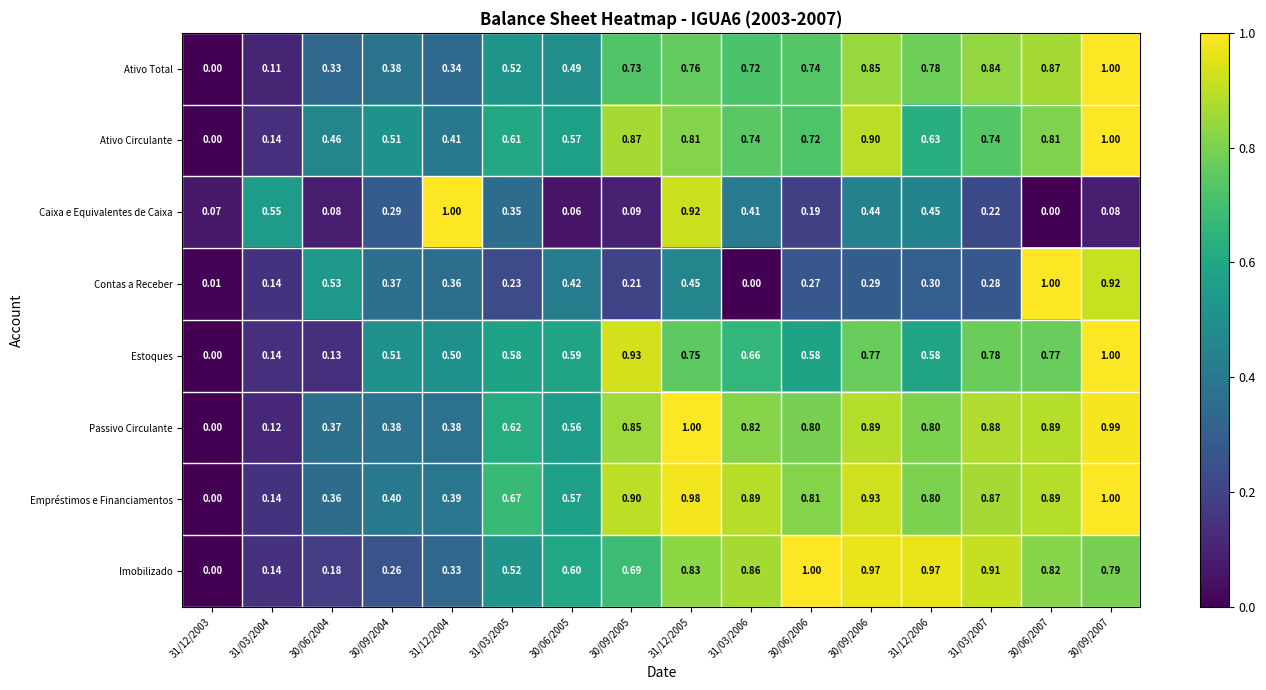

Is the value of Estoques at 31/12/2006 greater than the value of Ativo Circulante at 31/03/2007?

No